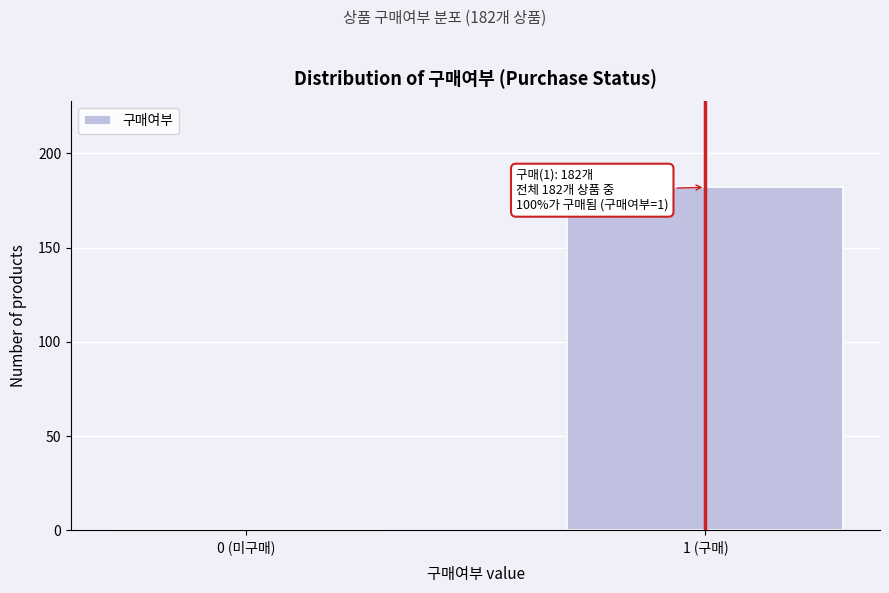

Reading left to right, list all the values displayed in this chart.

0 (미구매)=0	1 (구매)=182